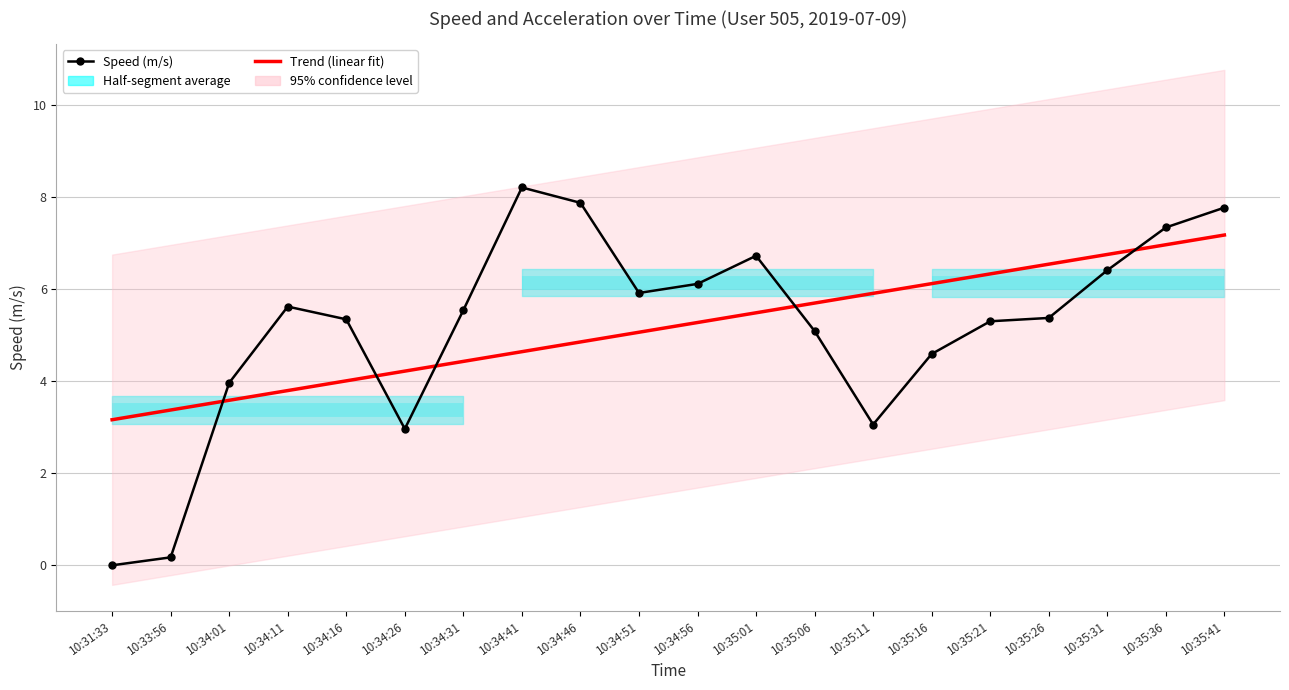

What value does the Speed (m/s) series have at 10:34:41?

8.2